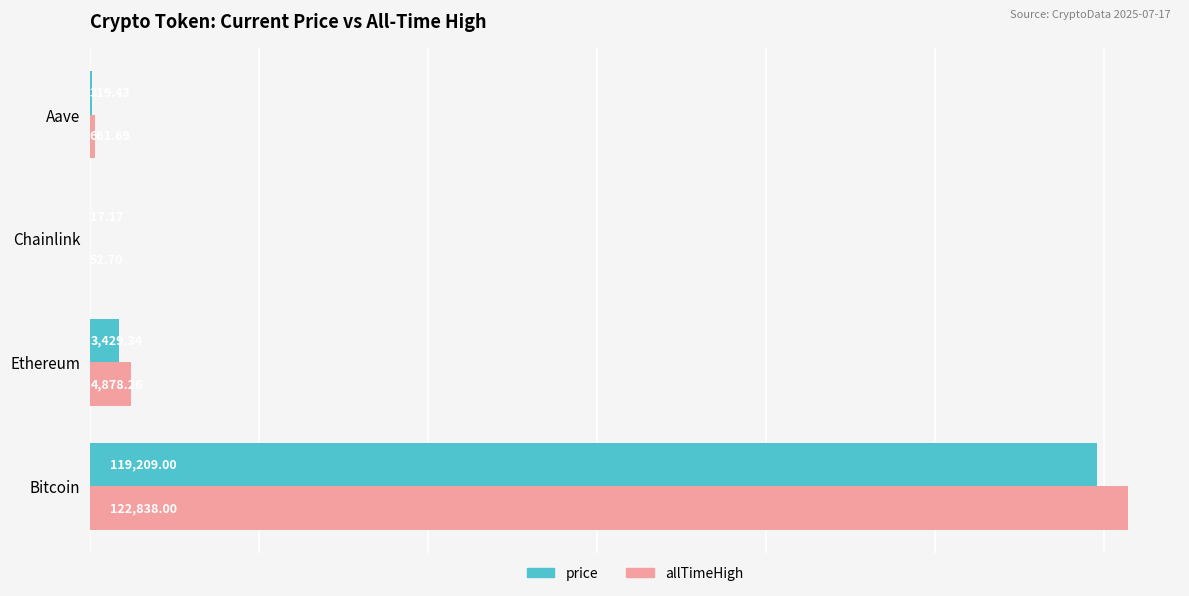

How many data points does each series have?

4